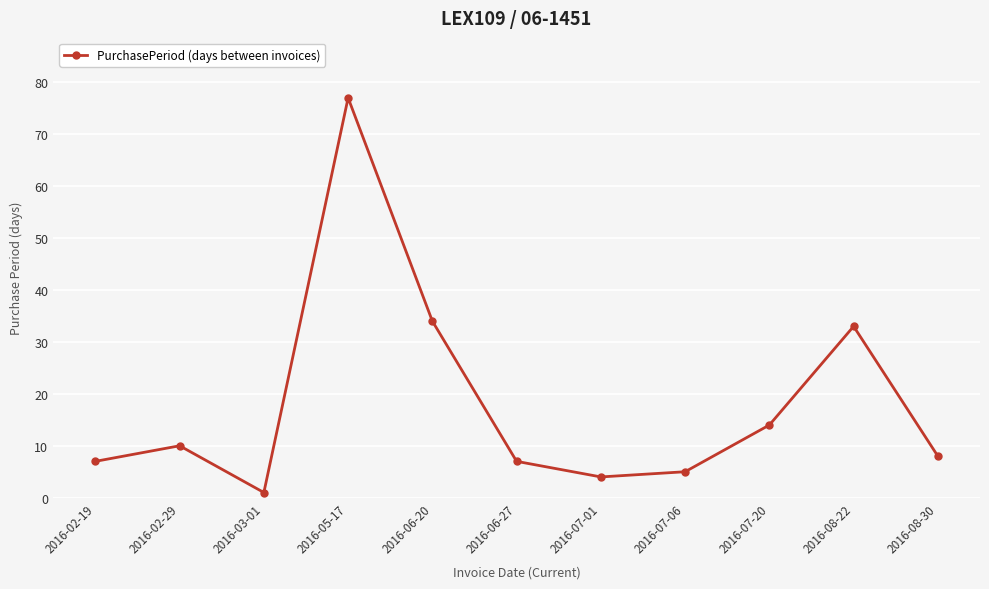

How many interior local peaks (higher than both neighbors) does the data have?

3